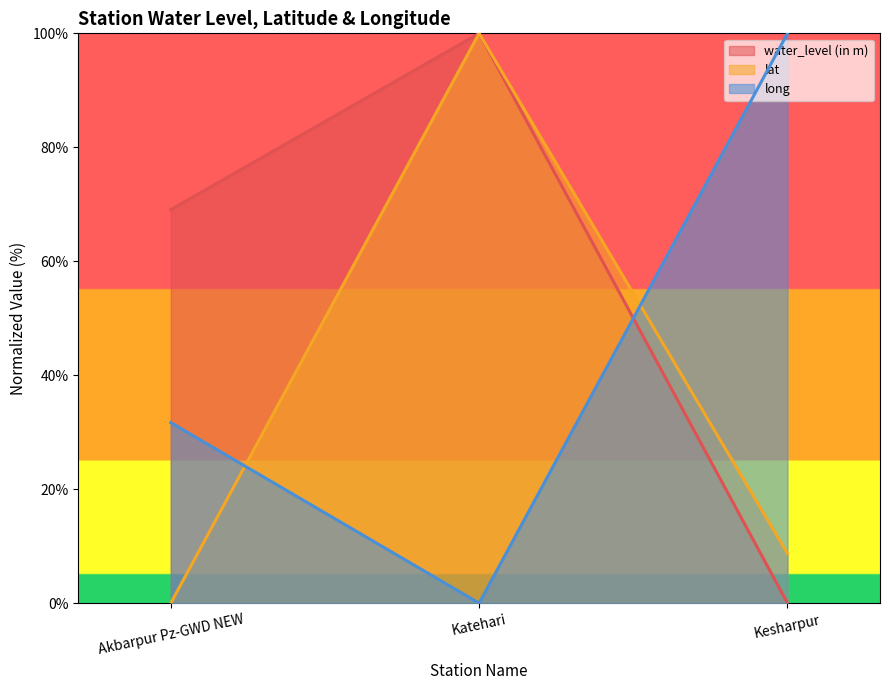

What is the total value across all series at Akbarpur Pz-GWD NEW?

100.7